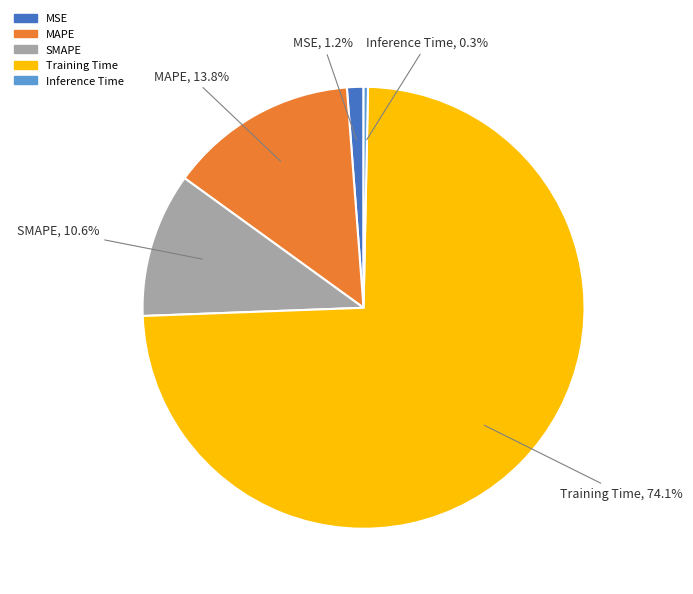

What percentage do Inference Time and MAPE together represent?

14.1%